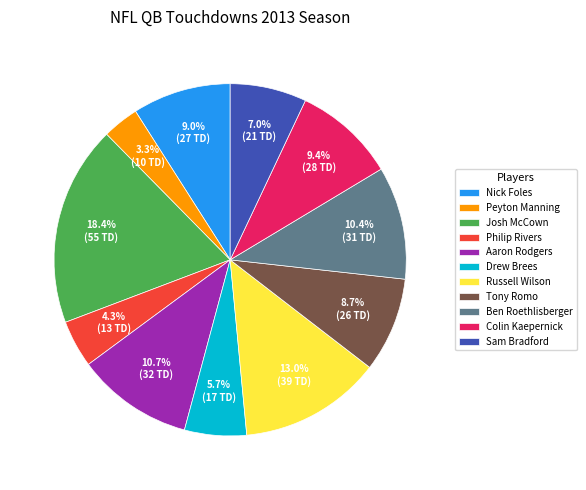

The Russell Wilson slice represents 21% of the pie. True or false?

False